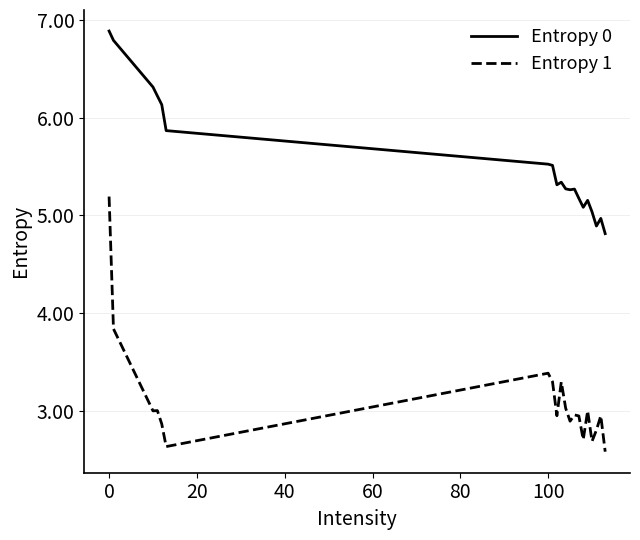

At how many categories does at least one series exceed 4?

20